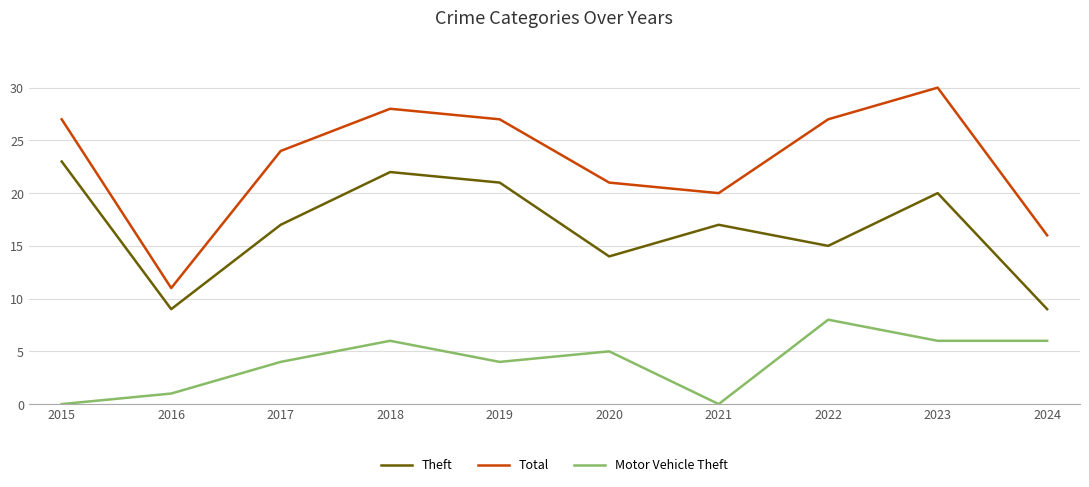

What is the difference between the highest and lowest values at 2021?

20